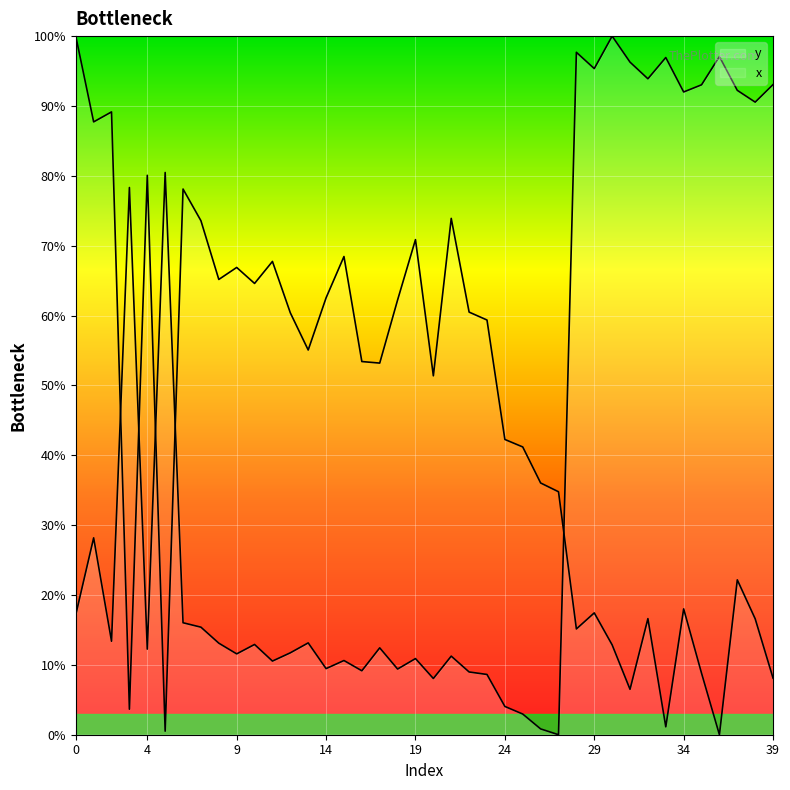

What is the difference between the second highest and minimum values in the x series?

89.2